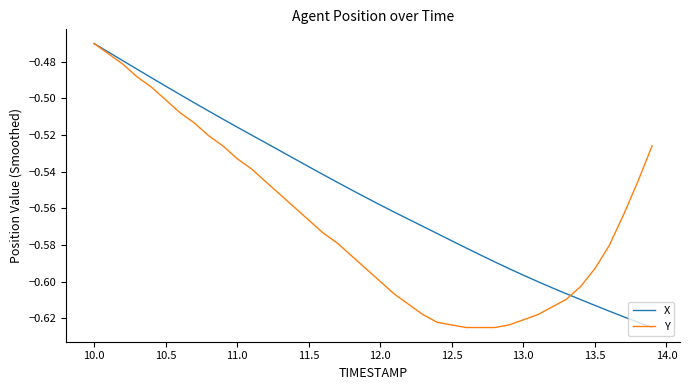

Which series has the largest total across all categories?

X